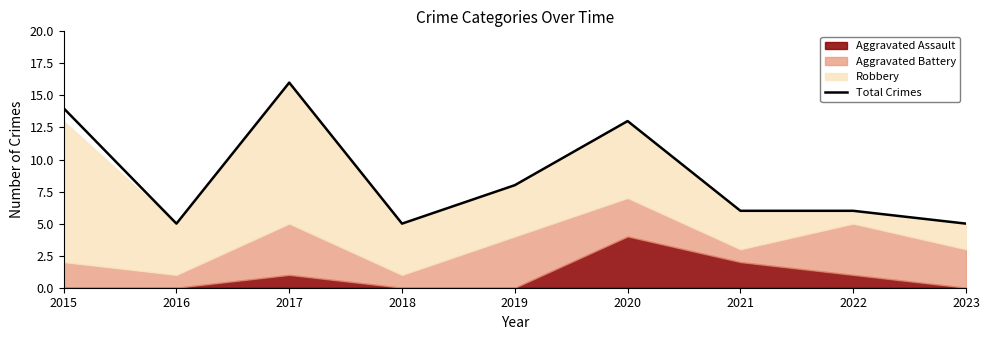

What is the greatest value displayed?

16